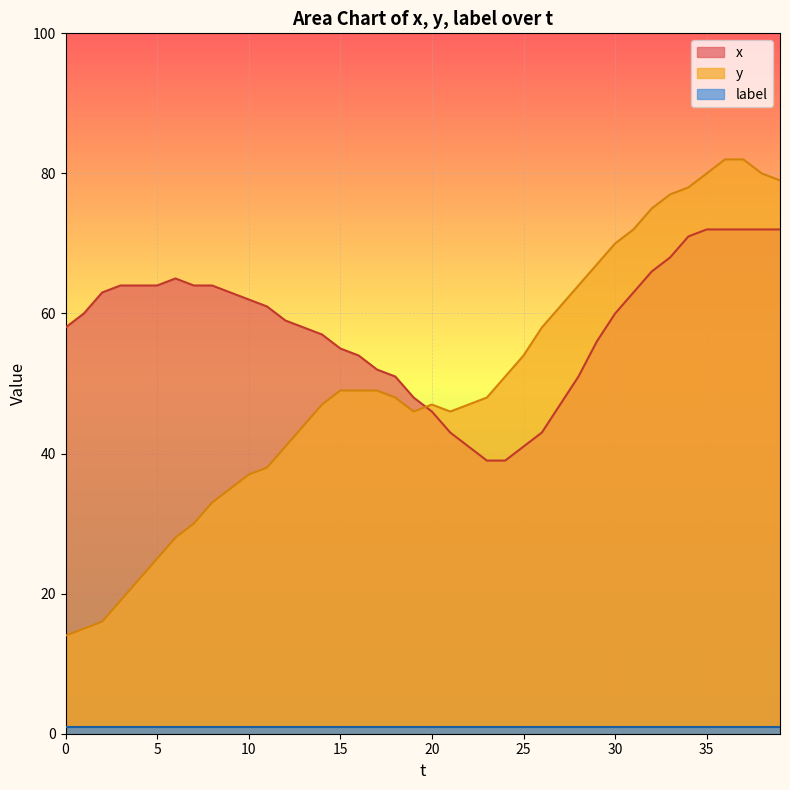

At which label does y reach its peak?

36